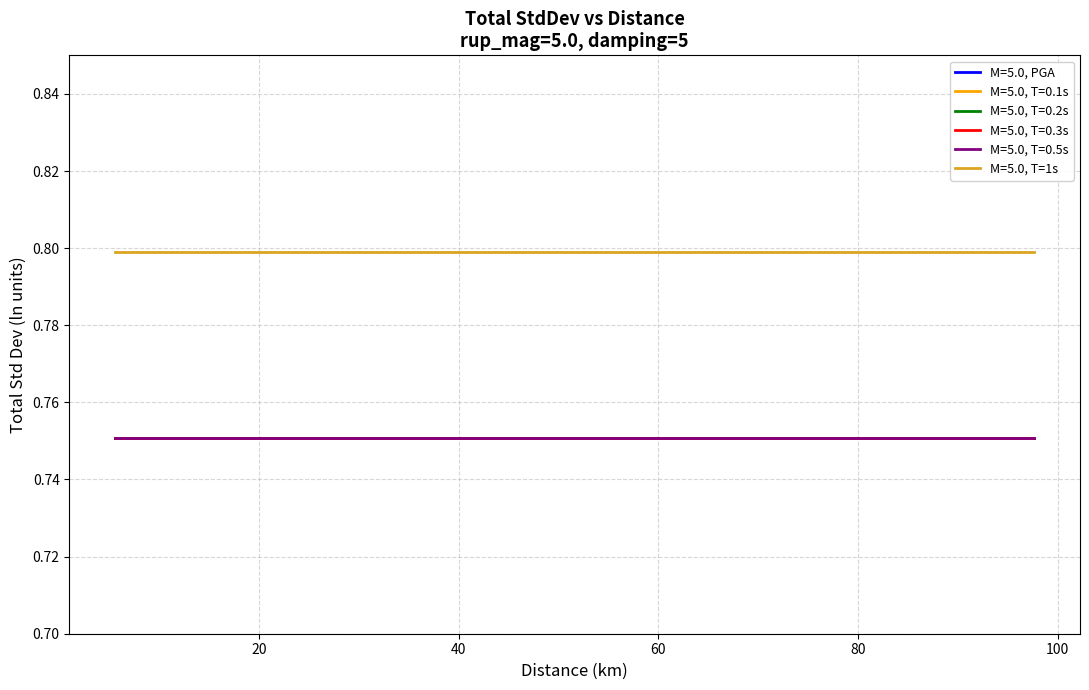

True or false: M=5.0, T=0.2s and M=5.0, T=0.3s intersect in this chart.

False